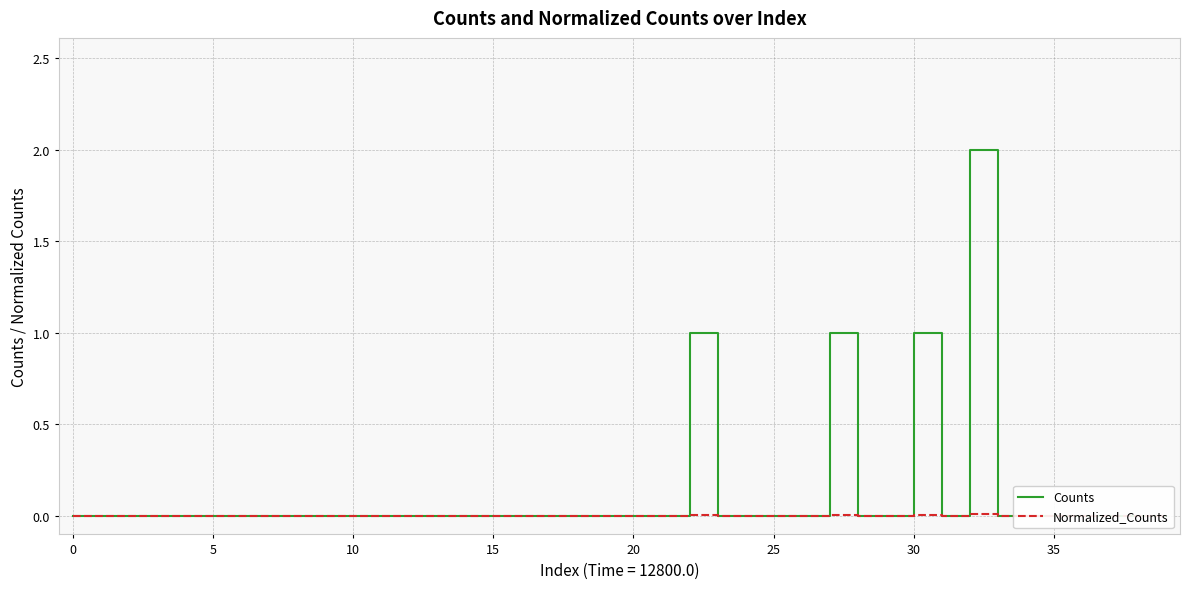

At 25, list the series in order from smallest to largest.

Counts, Normalized_Counts